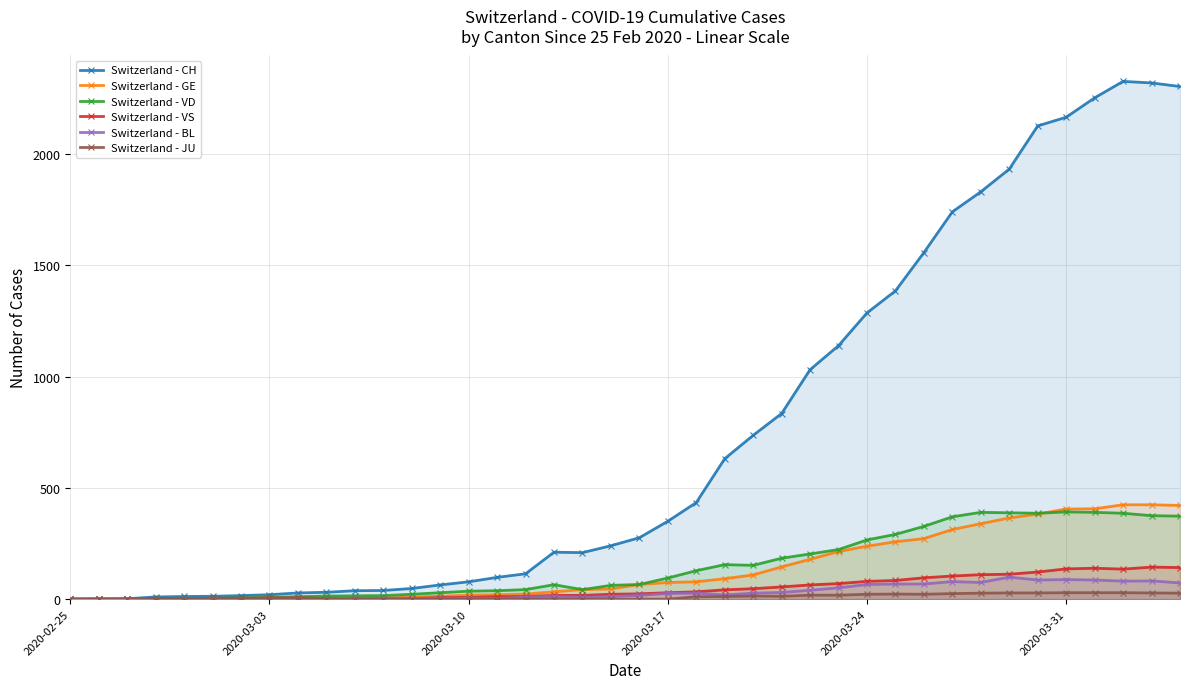

How many interior local valleys does the Switzerland - CH series have?

1